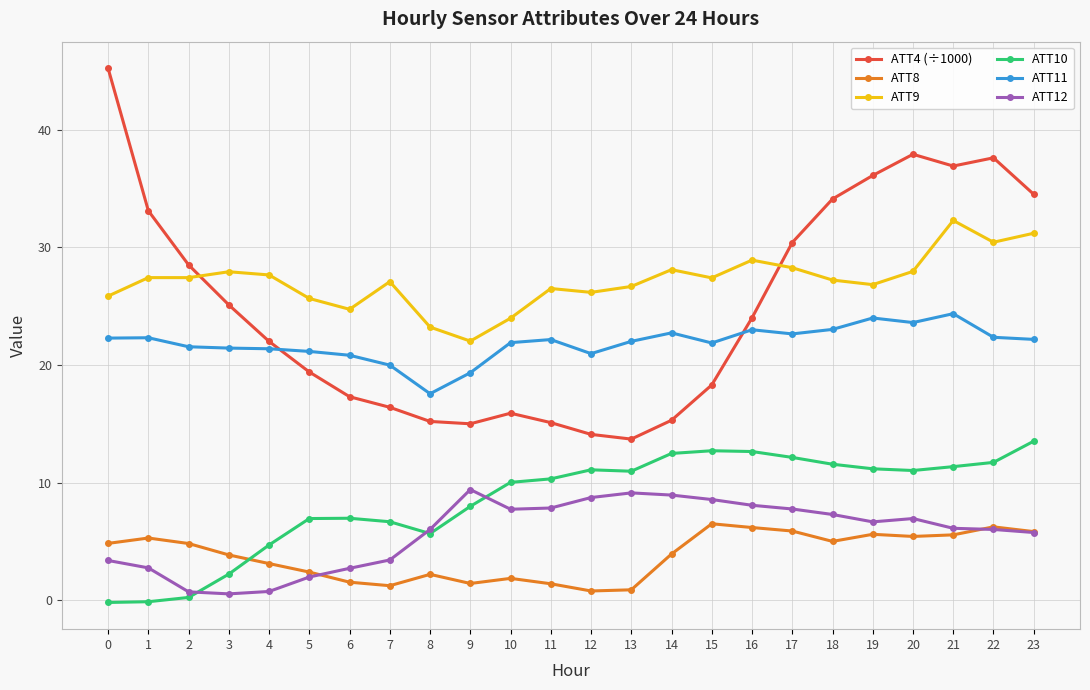

Rank the series by their maximum value, from lowest to highest.

ATT8, ATT12, ATT10, ATT11, ATT9, ATT4 (÷1000)